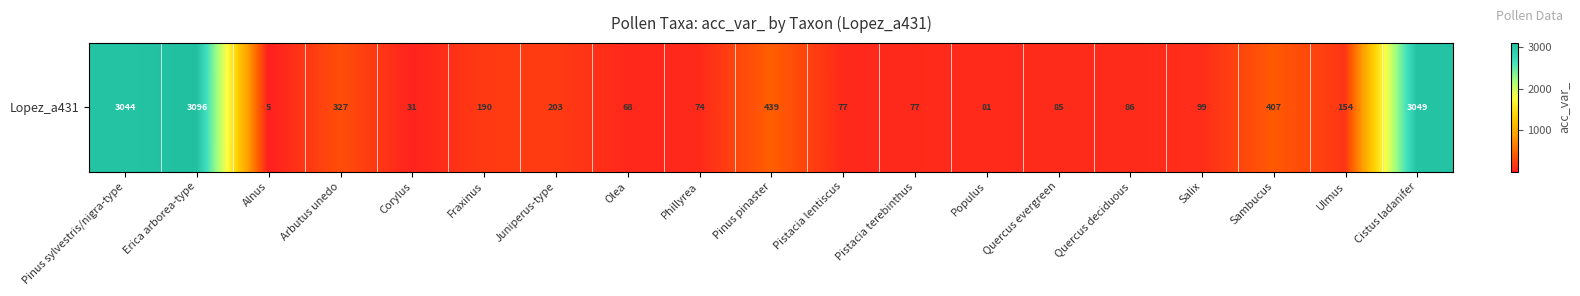

Reading right to left, extract all data points from this chart.

Cistus ladanifer=3049	Ulmus=154	Sambucus=407	Salix=99	Quercus deciduous=86	Quercus evergreen=85	Populus=81	Pistacia terebinthus=77	Pistacia lentiscus=77	Pinus pinaster=439	Phillyrea=74	Olea=68	Juniperus-type=203	Fraxinus=190	Corylus=31	Arbutus unedo=327	Alnus=5	Erica arborea-type=3096	Pinus sylvestris/nigra-type=3044